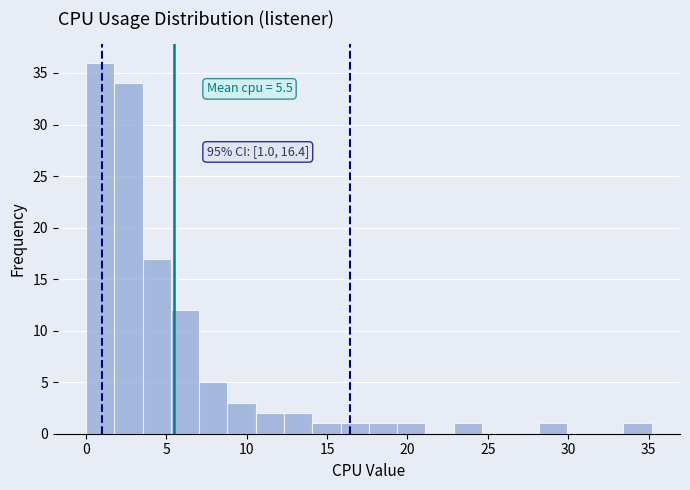

Around what value on the x-axis is the tallest bar? Give the approximate position of its centre, as read against the axis.

1.0